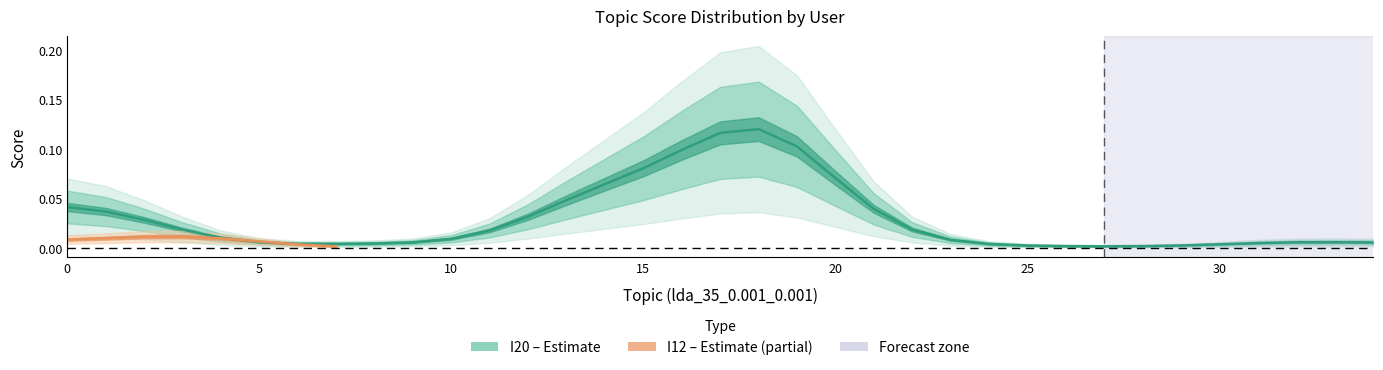

Which series ends up on top after the final intersection of I12 and I20?

I20